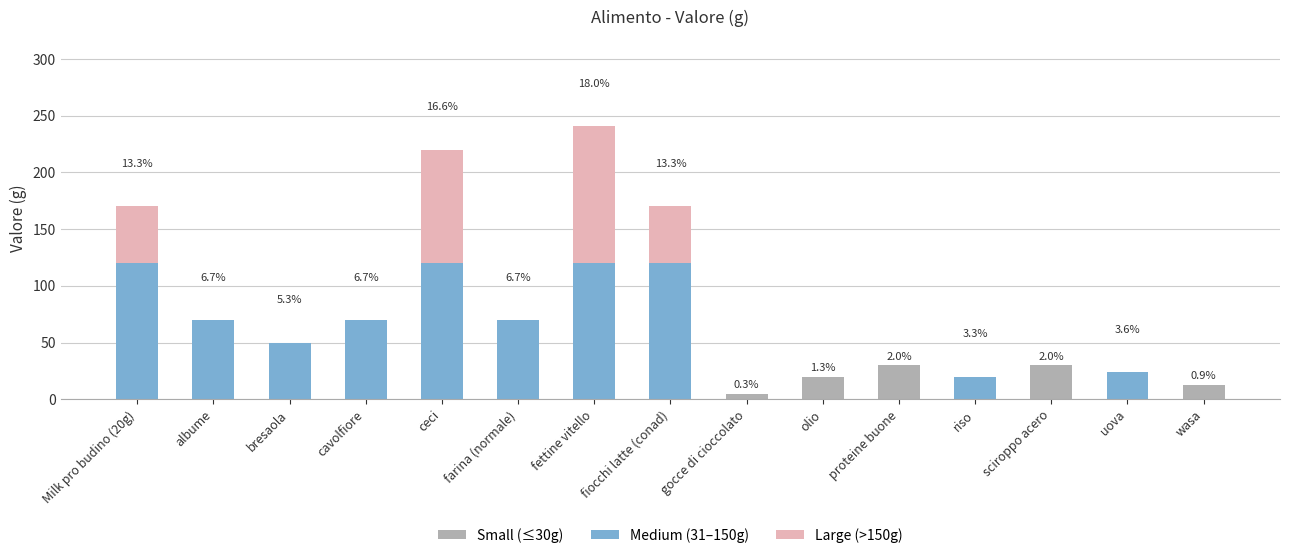

At which category is the sum across all series the highest?

fettine vitello